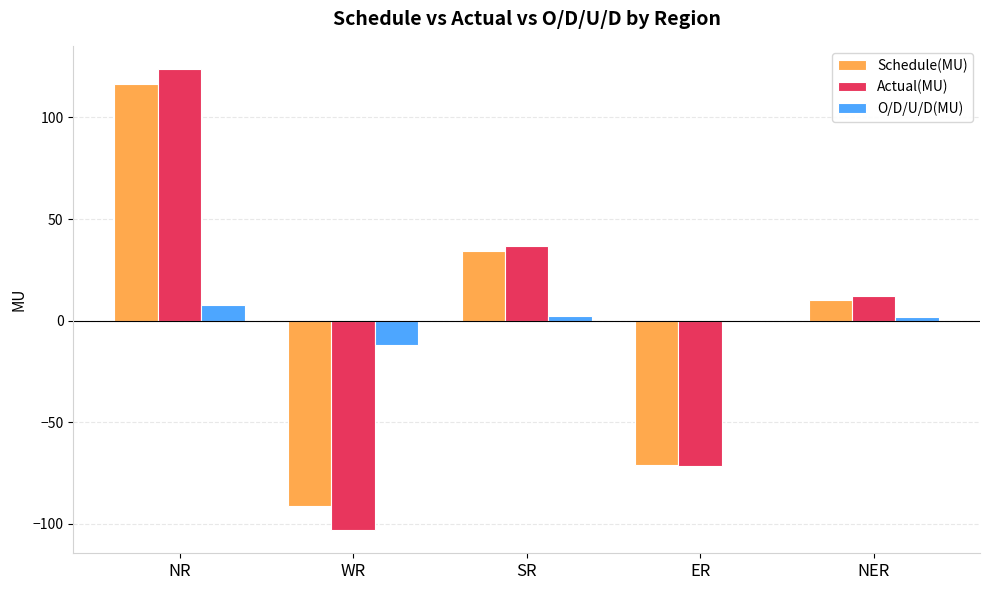

The Actual(MU) series shows 12.2 at NER. True or false?

True